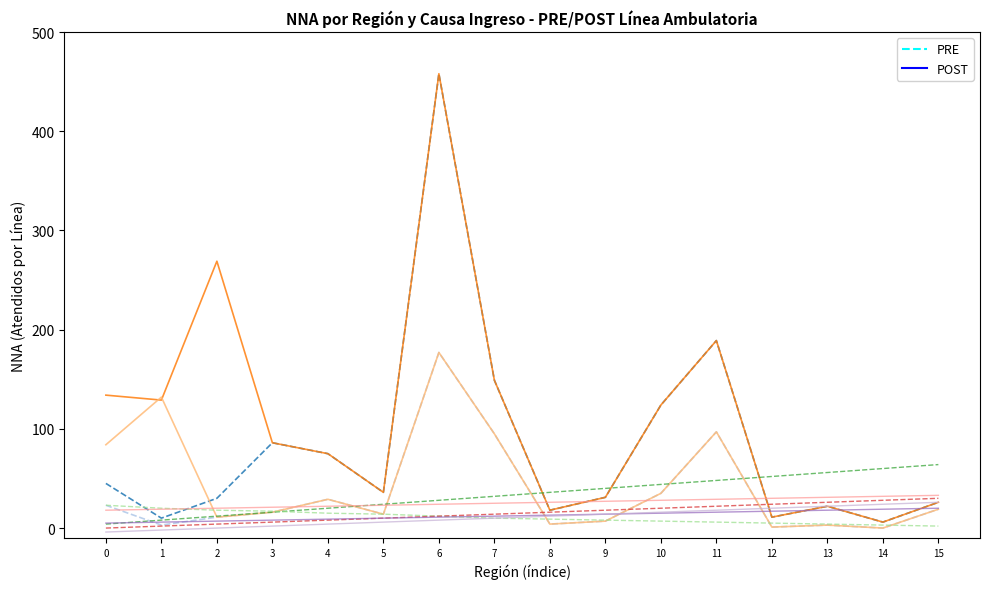

What is the maximum value shown in the chart?

458